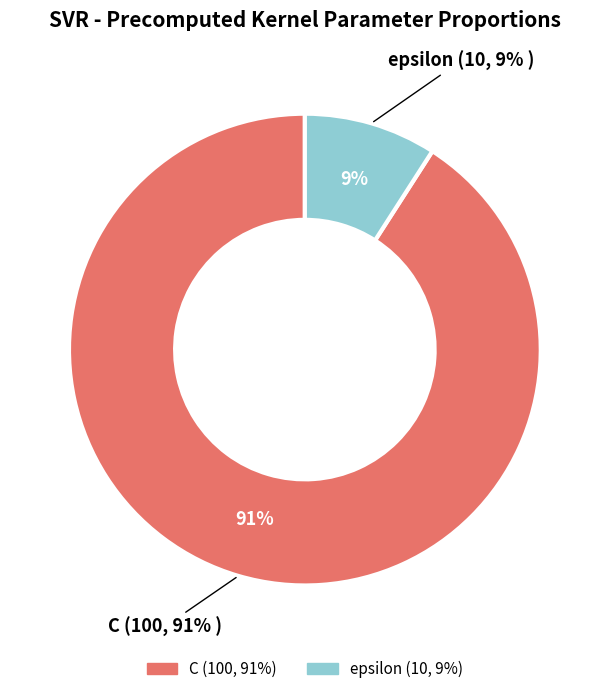

What is the ratio of the value at epsilon to the value at C?

0.1